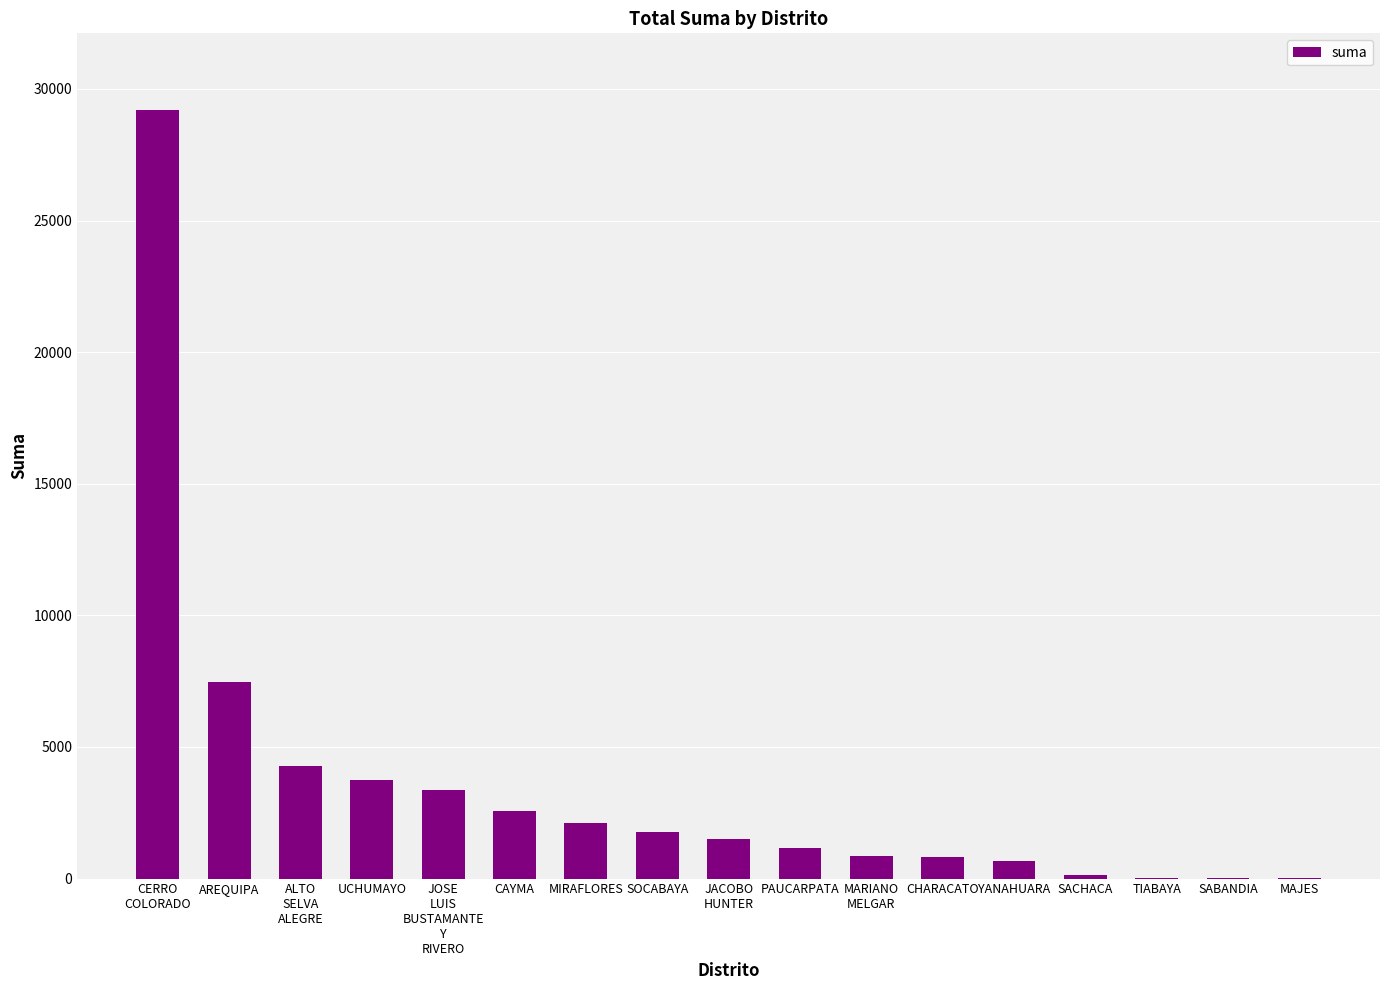

Which has a higher value, UCHUMAYO or PAUCARPATA?

UCHUMAYO